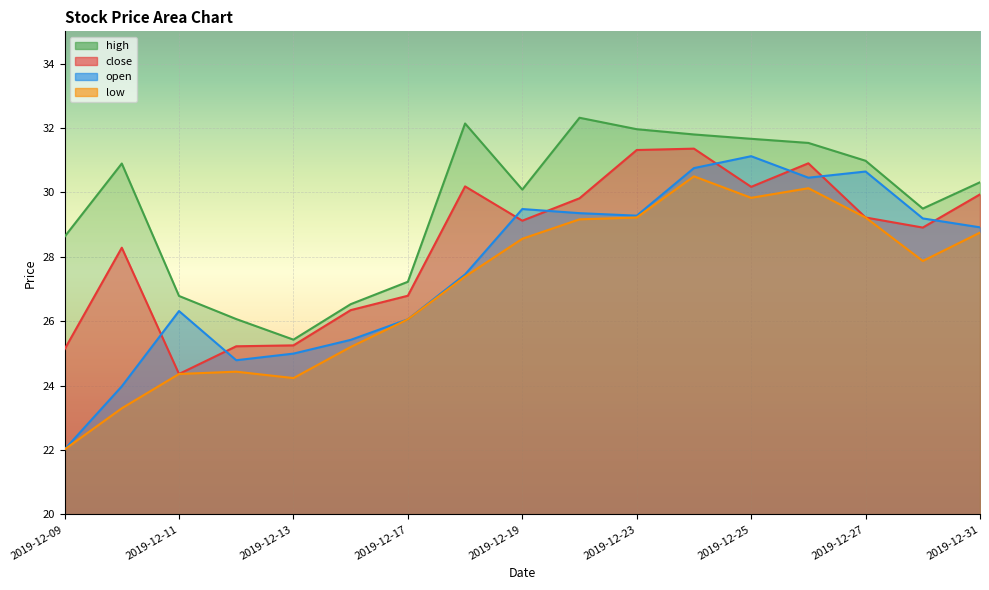

How many lines are shown in the chart?

4